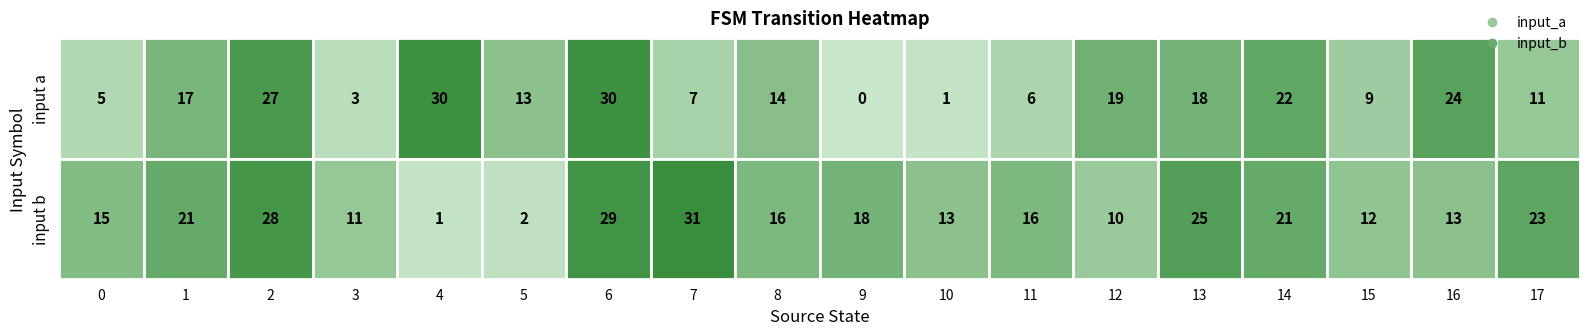

Count the number of data series in this chart.

2